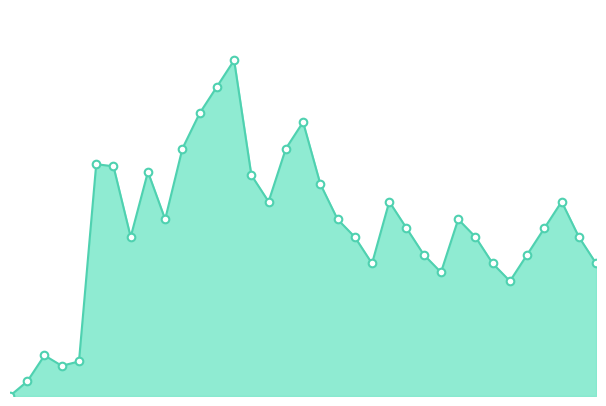

Is this an area chart (filled region under the line)?

Yes